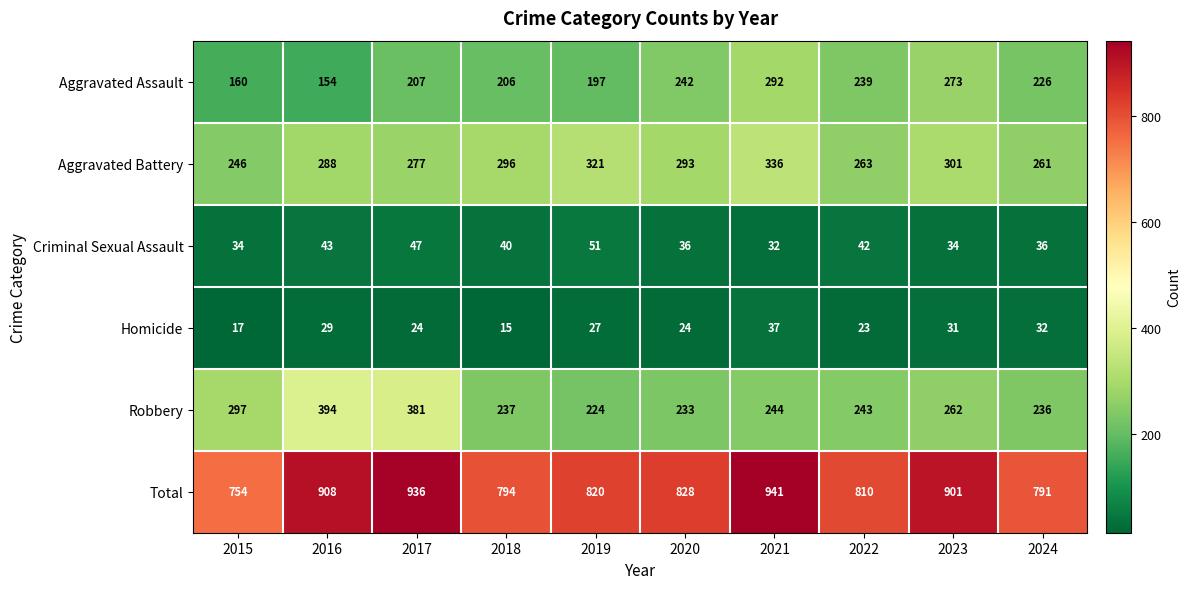

What is the lowest value of the Criminal Sexual Assault series?

32